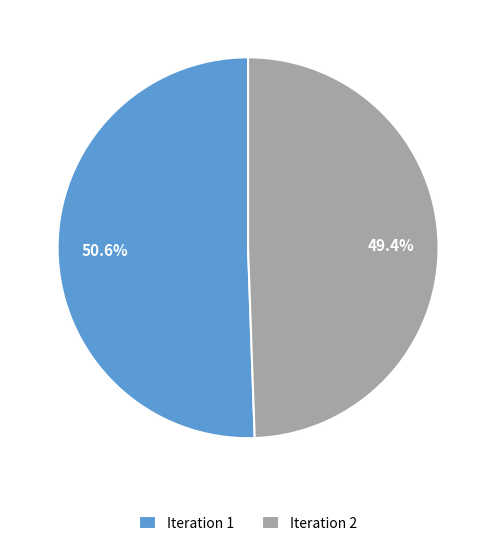

Does any single category account for the majority?

Yes